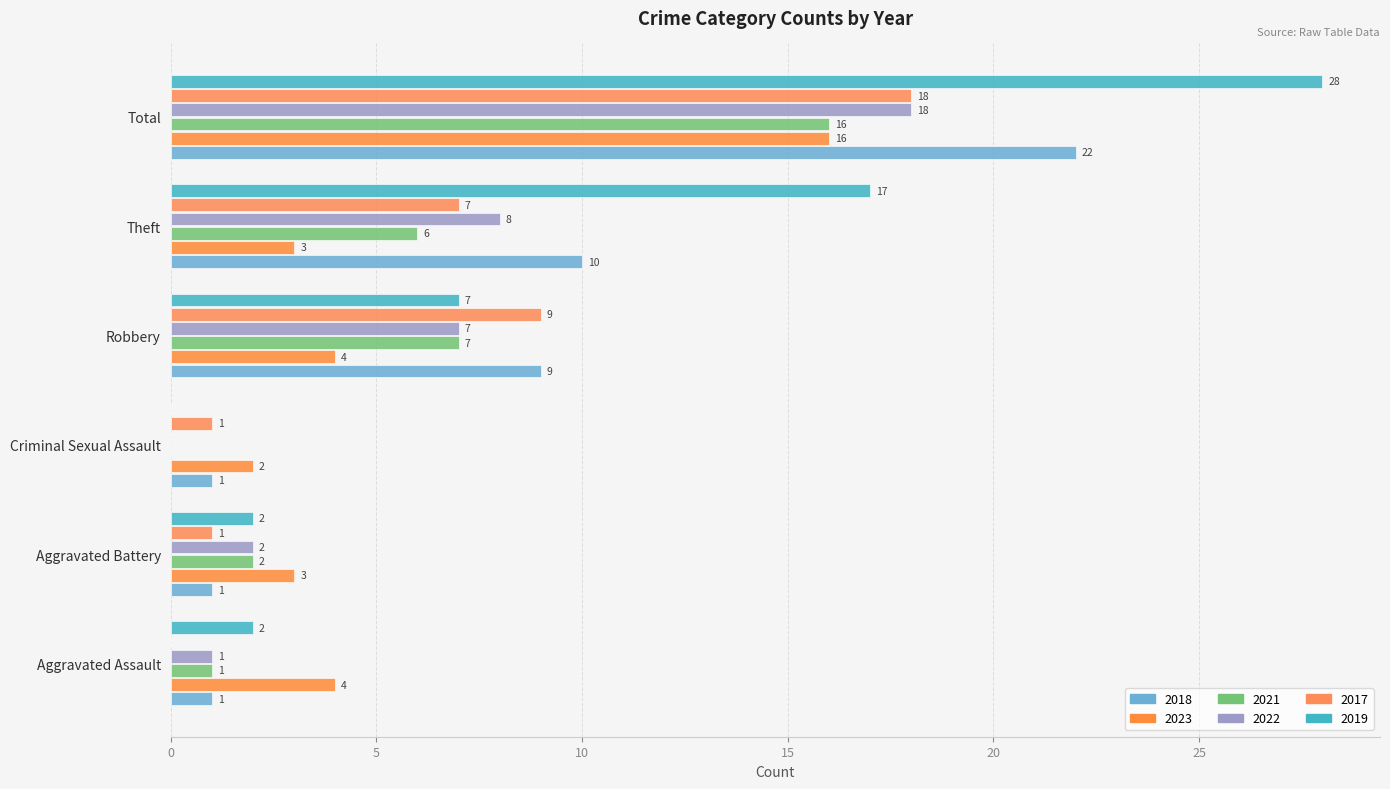

At which label does 2023 first exceed 4?

Total